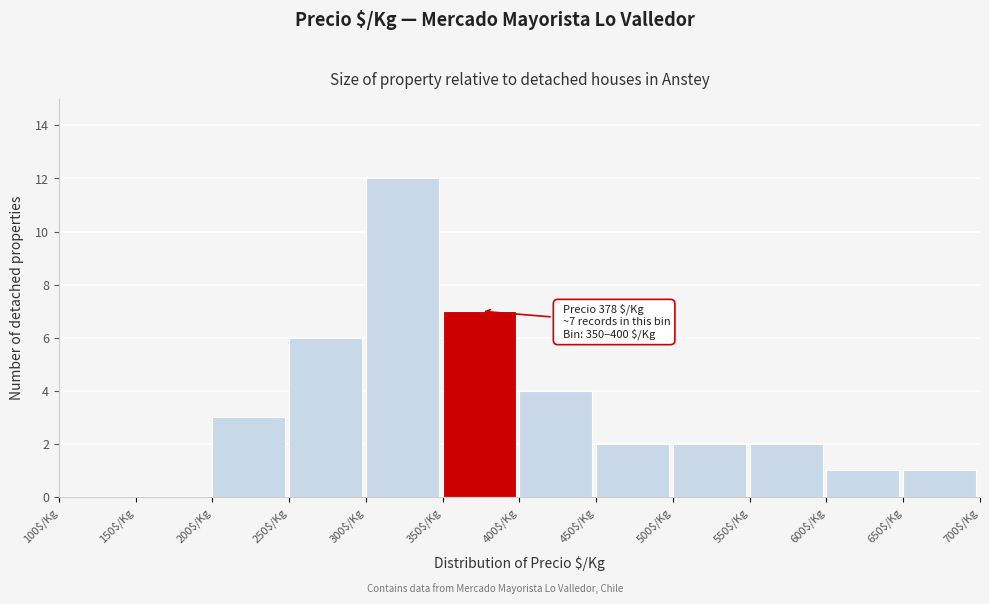

Which range on the x-axis has the tallest bar?

300 to 350